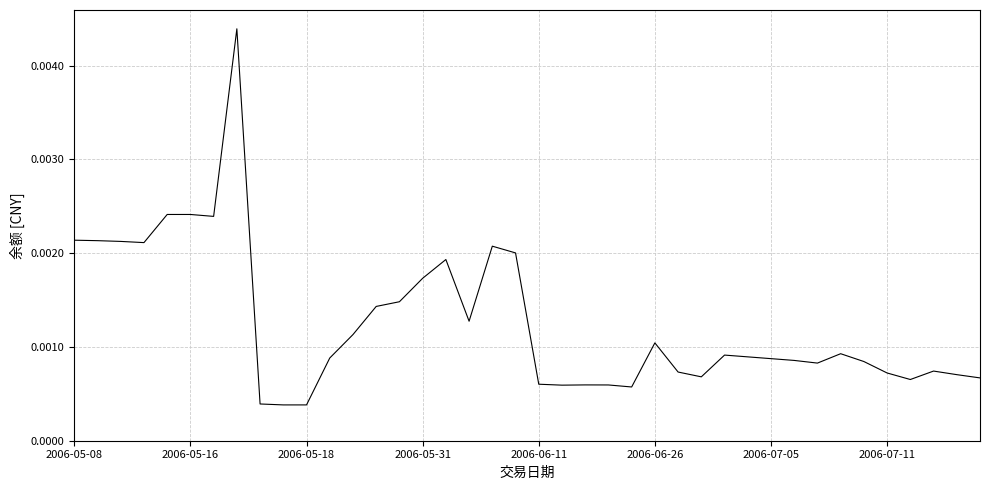

Does the chart display data point markers on the line(s)?

No